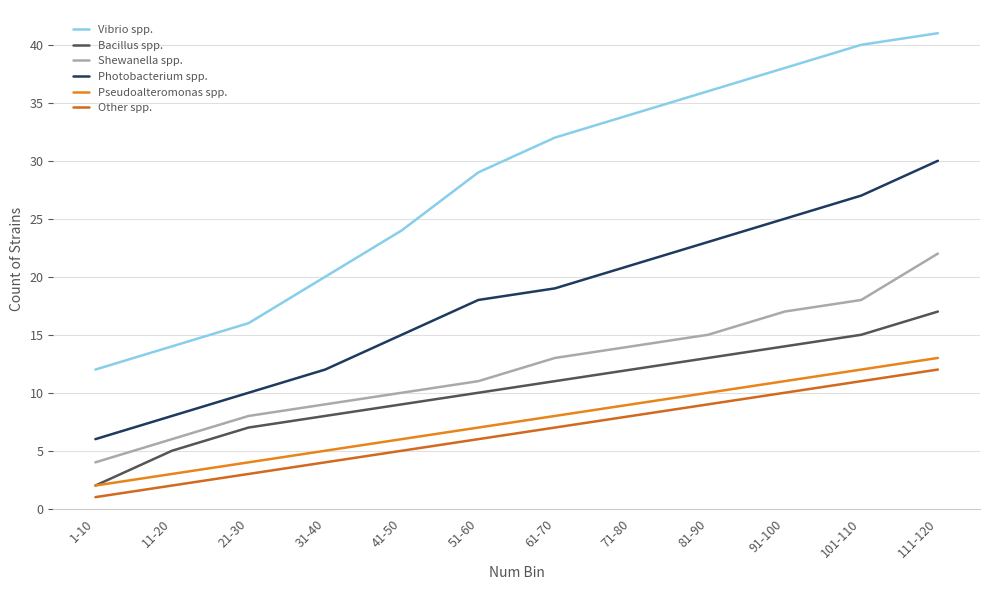

The value of Pseudoalteromonas spp. at 101-110 is 12. True or false?

True